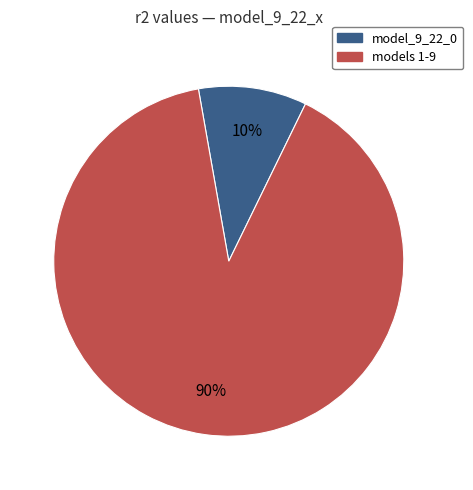

Does any single category account for the majority?

Yes